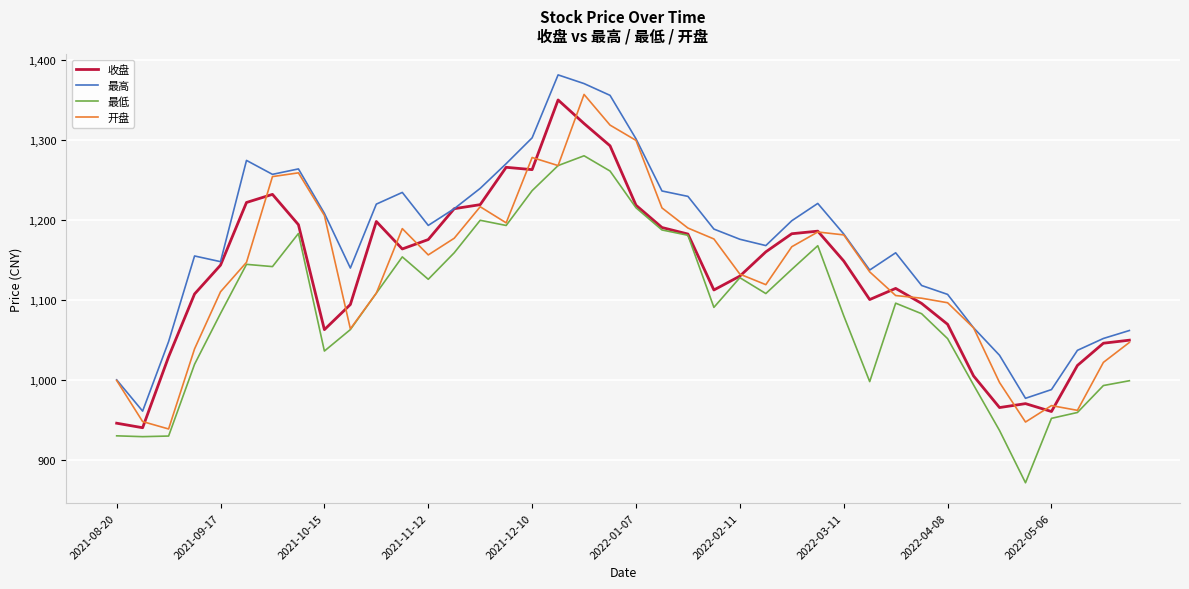

List the series in order of their peak value, highest first.

最高, 开盘, 收盘, 最低